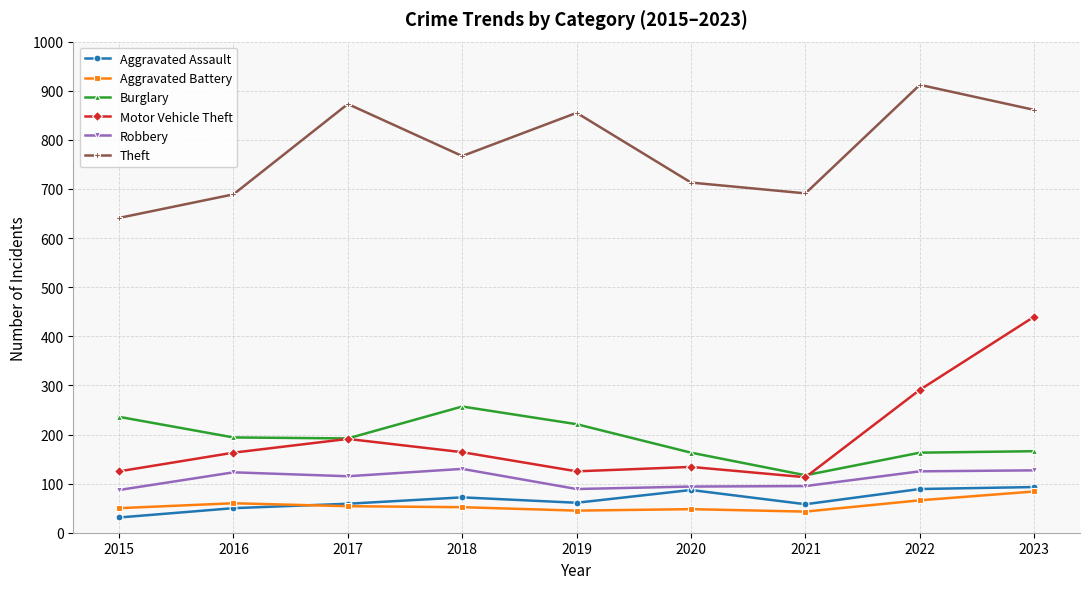

True or false: Aggravated Assault and Theft cross at least once.

False